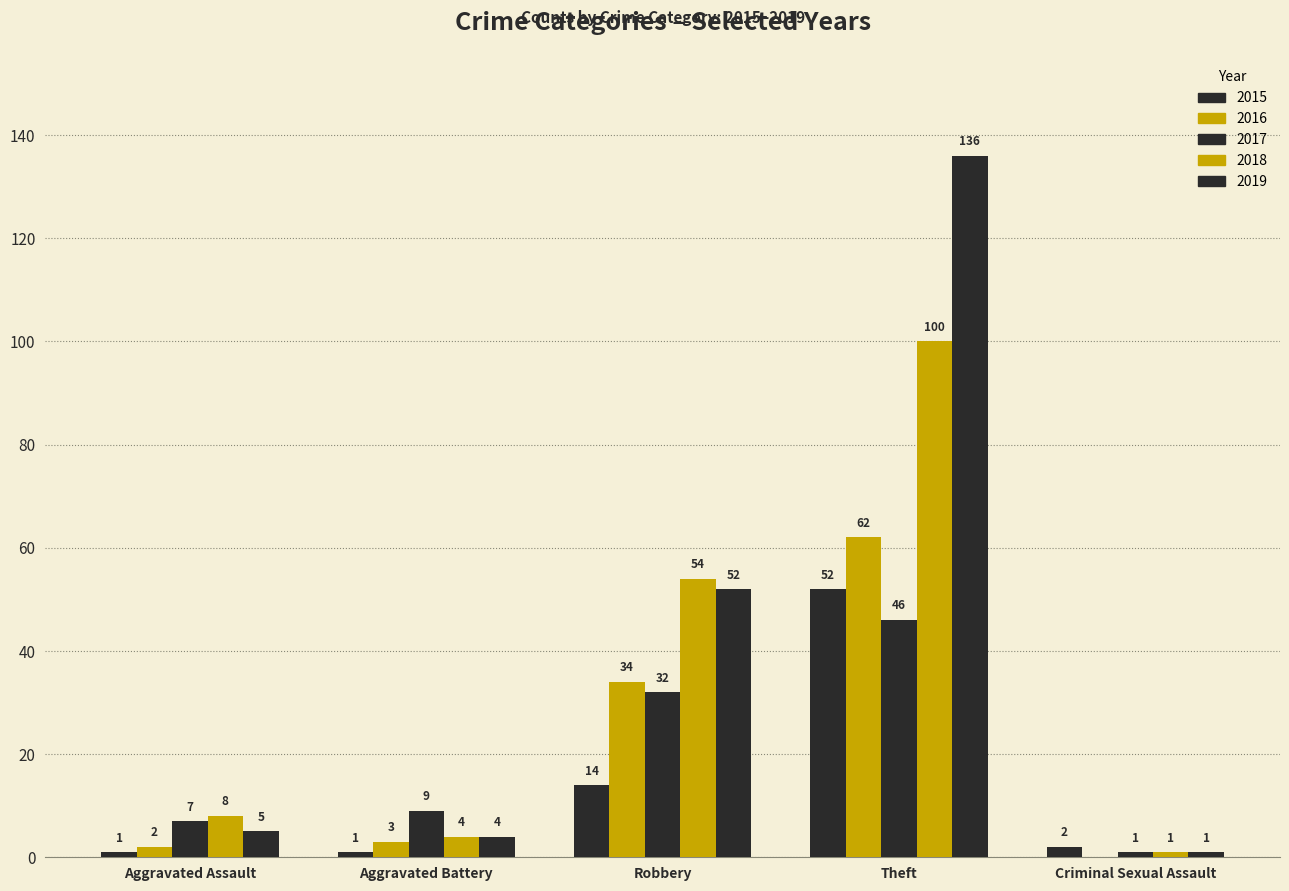

Which series has the widest spread of values?

2019